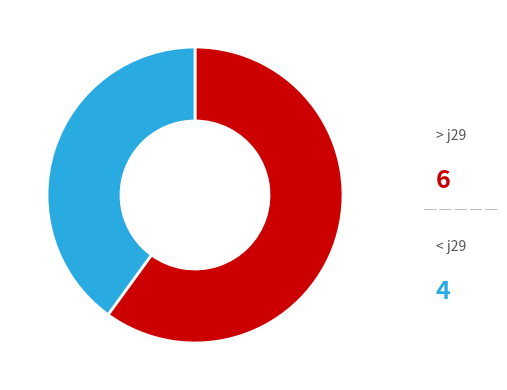

Is there any slice that represents more than half of the pie?

Yes